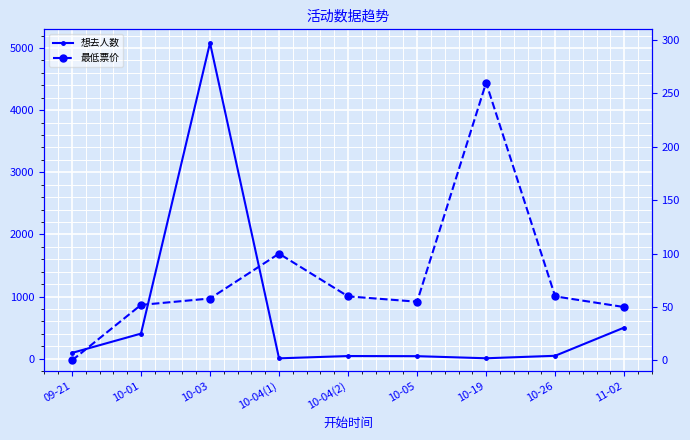

What is the difference between the second highest and second lowest values in the 最低票价 series?

50